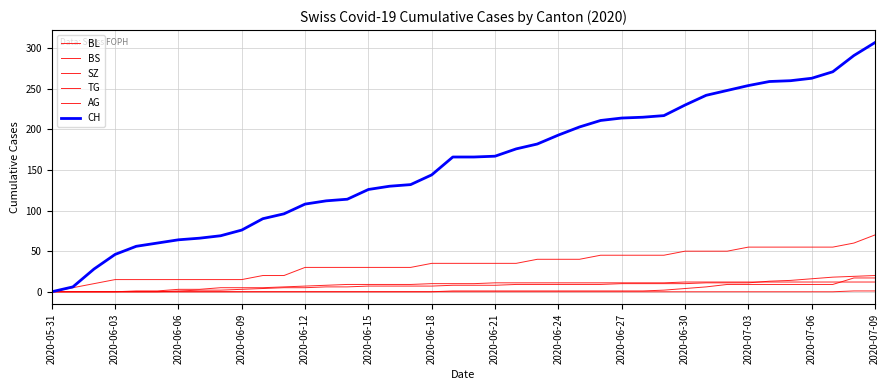

Does the chart have visible grid lines?

Yes